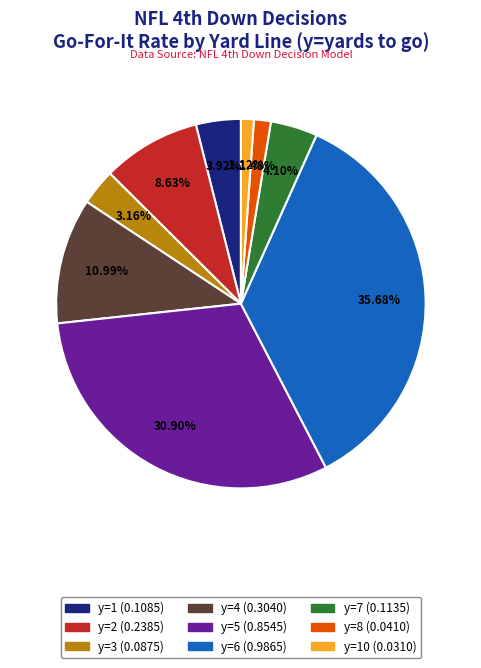

Count the number of slices in the pie.

9